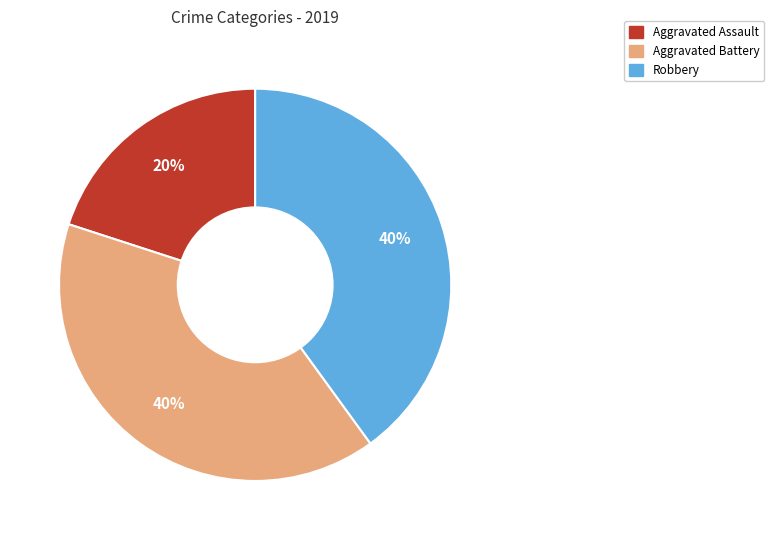

The Aggravated Assault slice represents 12% of the pie. True or false?

False